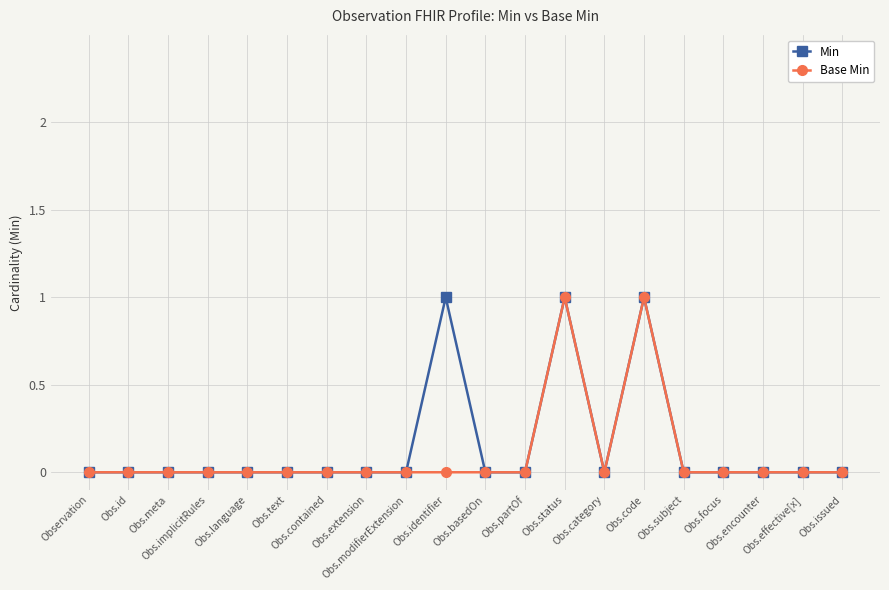

True or false: Base Min has a value of 1 at Observation.

False